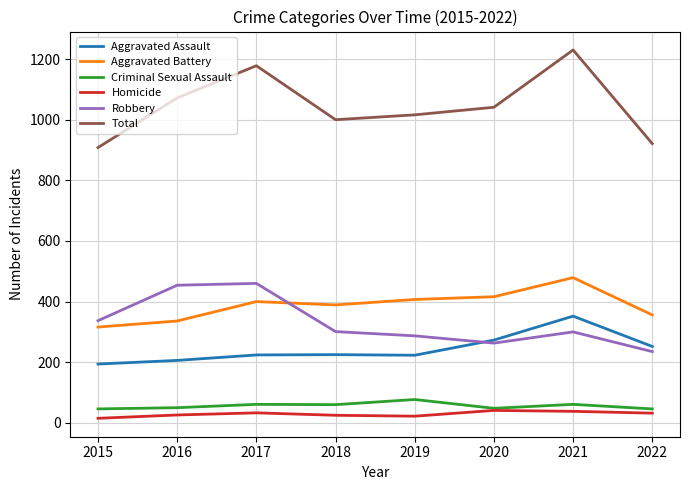

Where does the Criminal Sexual Assault series first go above 60?

2017